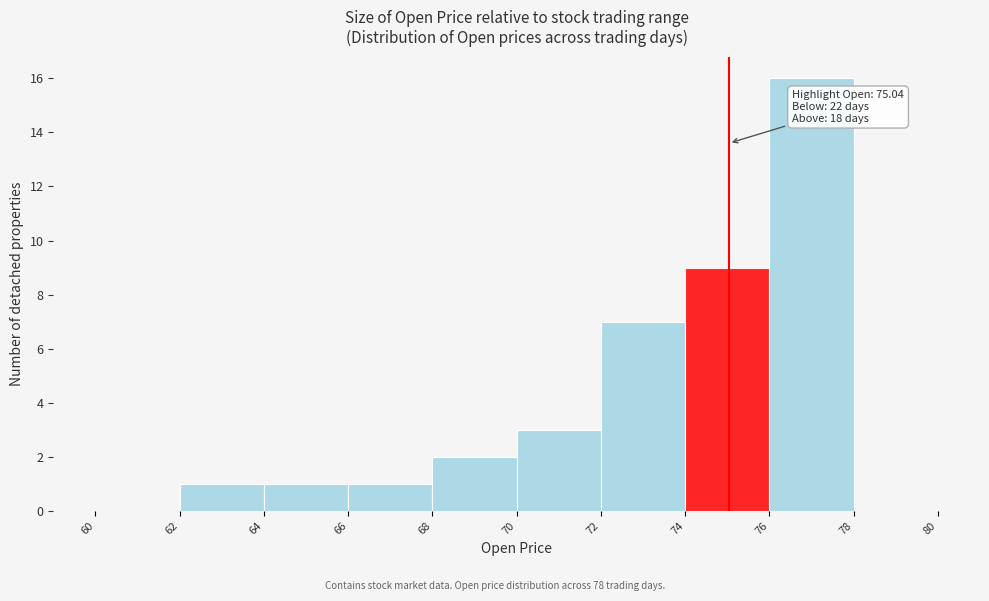

Which range on the x-axis has the tallest bar?

76 to 78